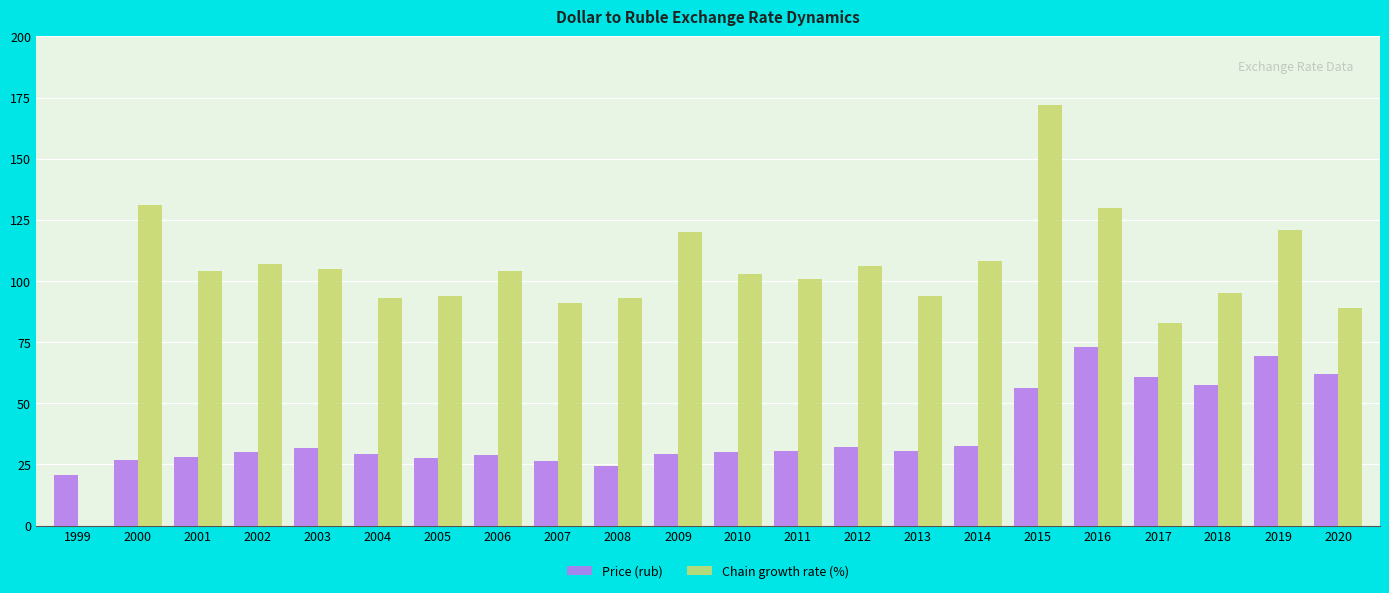

Which series has the largest range (max minus min)?

Chain growth rate (%)